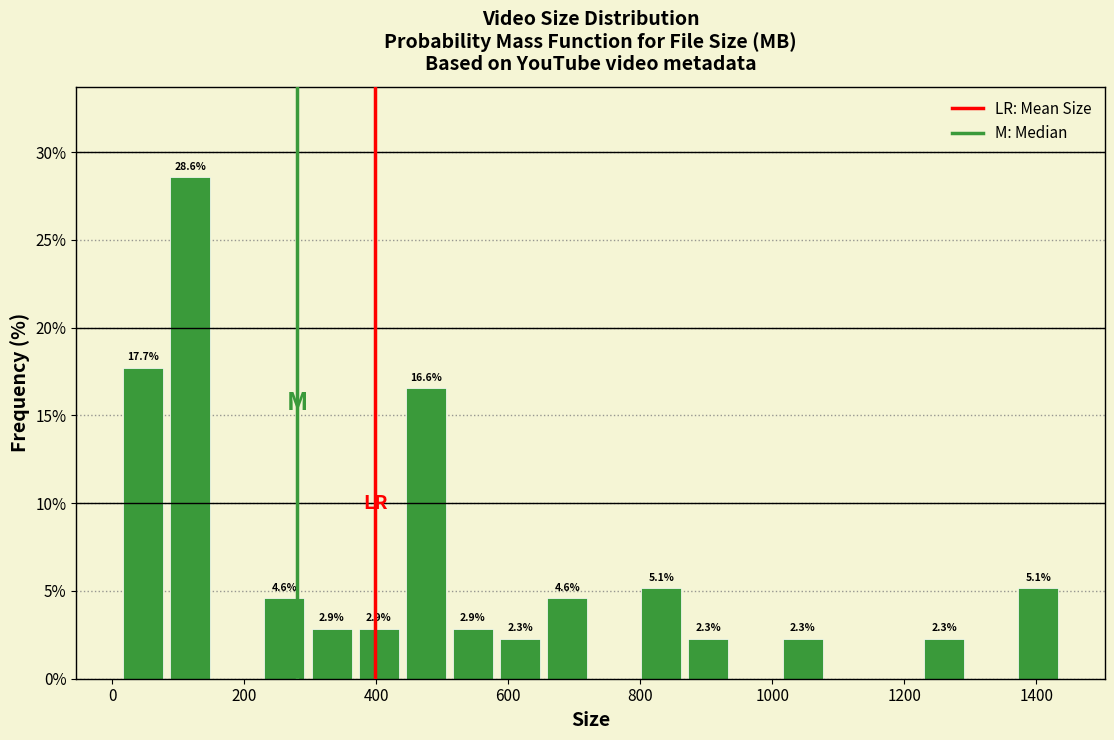

Around what value on the x-axis is the tallest bar? Give the approximate position of its centre, as read against the axis.

120